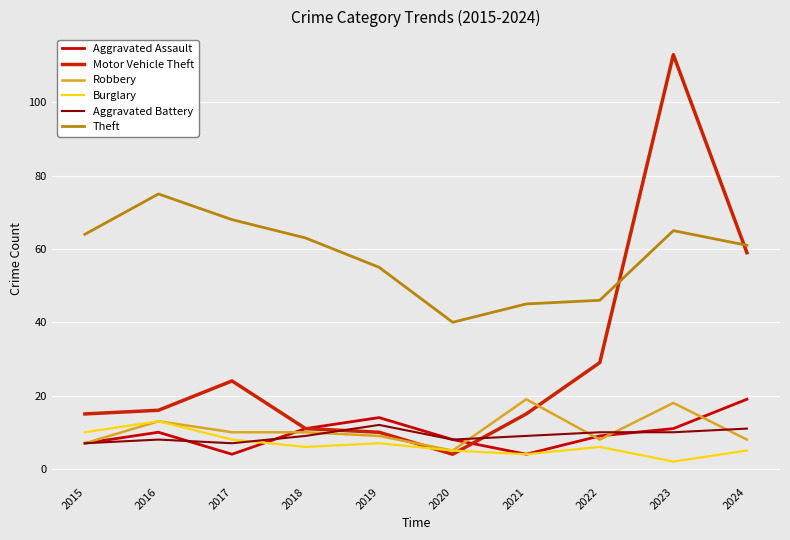

In Robbery, how many points are lower than both neighbors (excluding endpoints)?

2